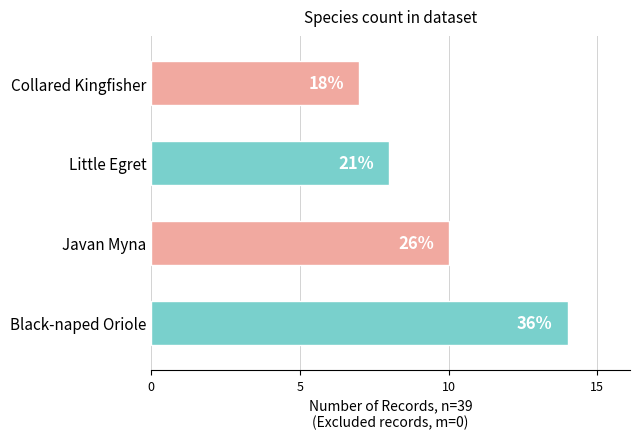

Does the chart contain stacked bars?

No